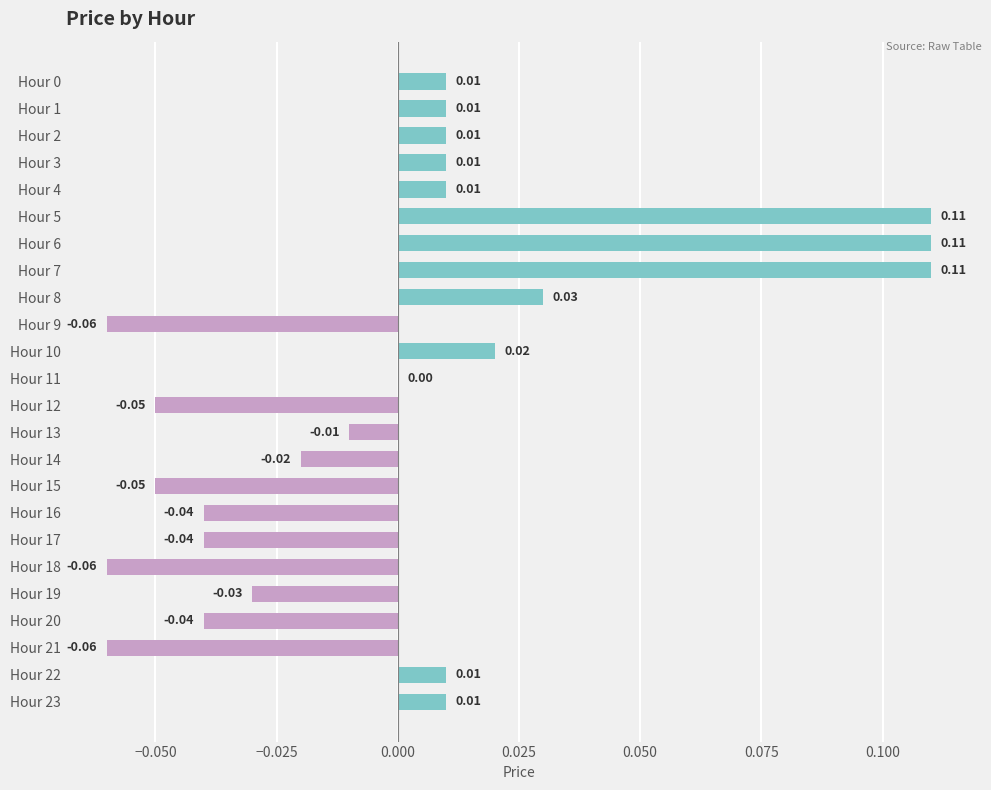

Which has a higher value, Hour 11 or Hour 1?

Hour 1